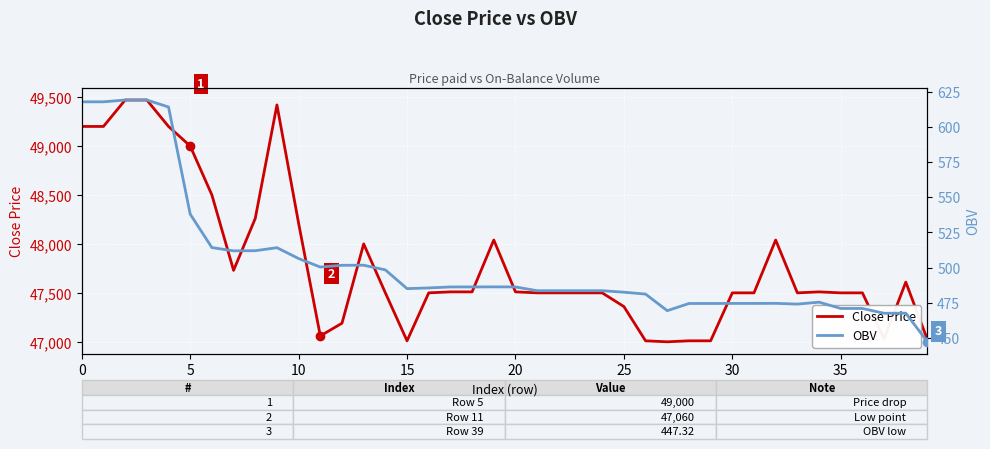

Where is the first local maximum for Close Price?

9